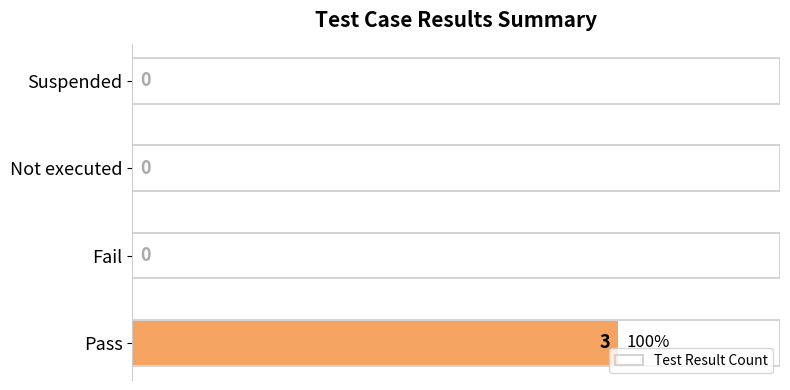

Is it true that the value at Not executed is 0?

True